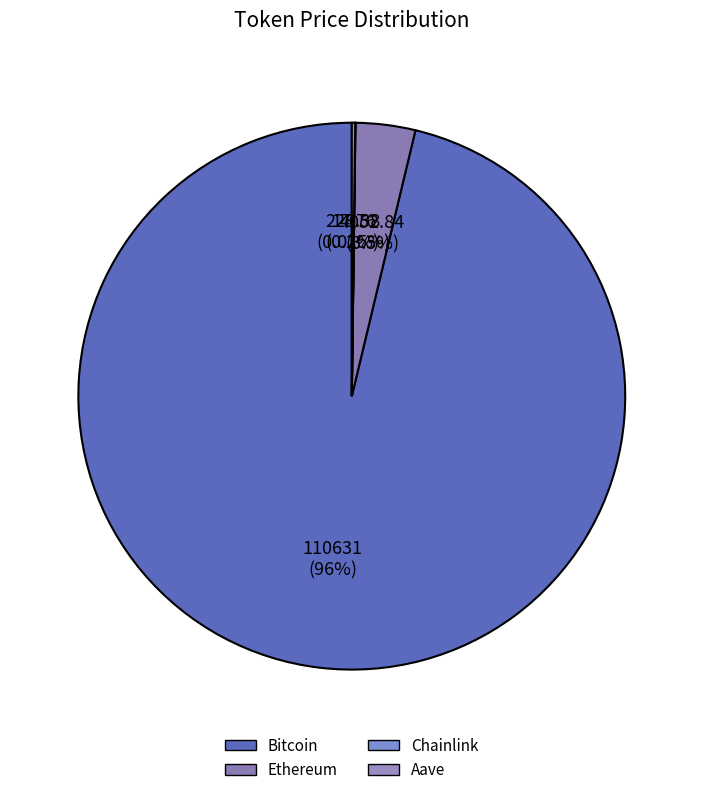

To the nearest percent, what is the average slice percentage?

25%